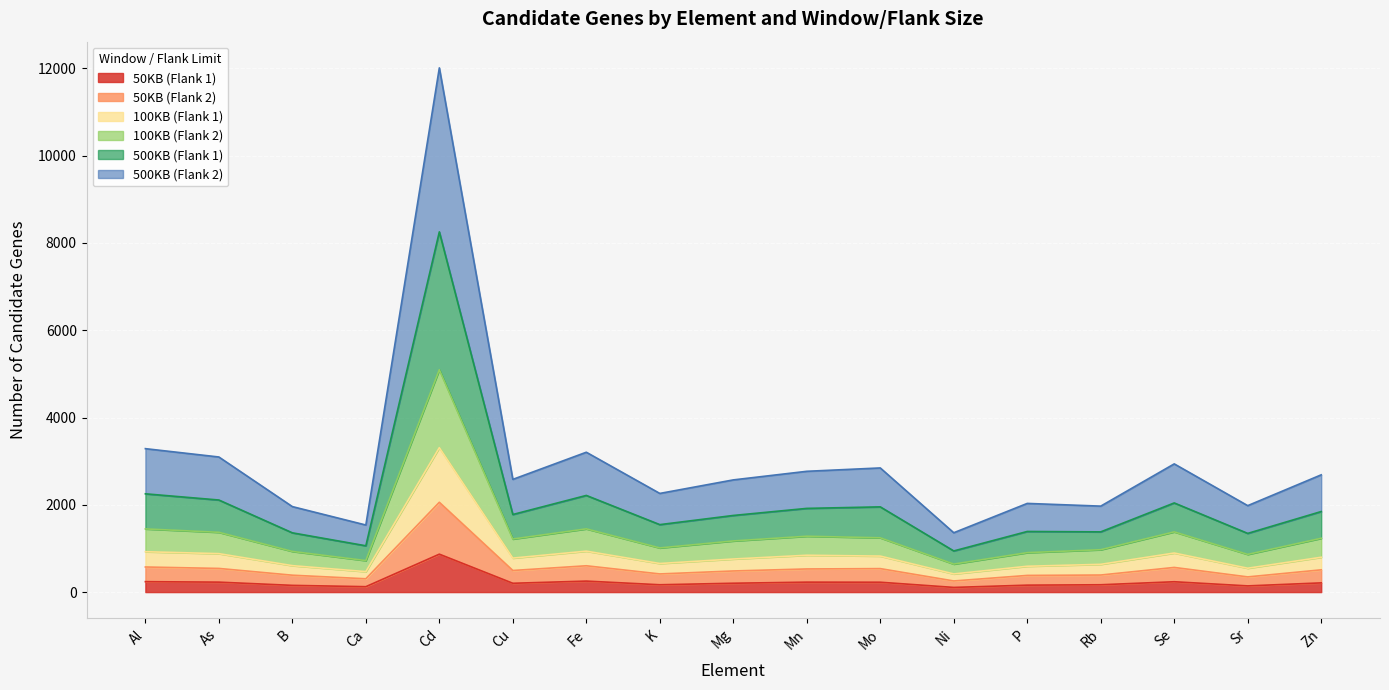

Is it true that 50KB (Flank 1) equals 107 at Ni?

True